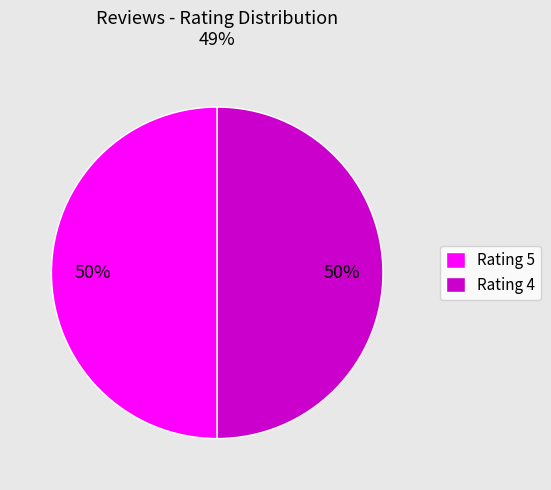

How many slices are in this pie chart?

2